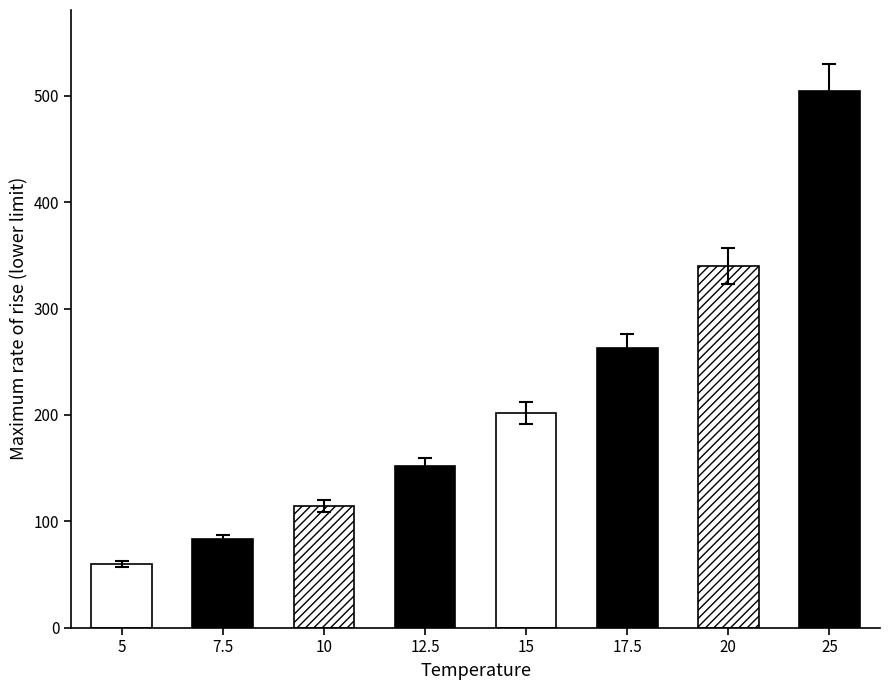

How many bars are there in total?

8